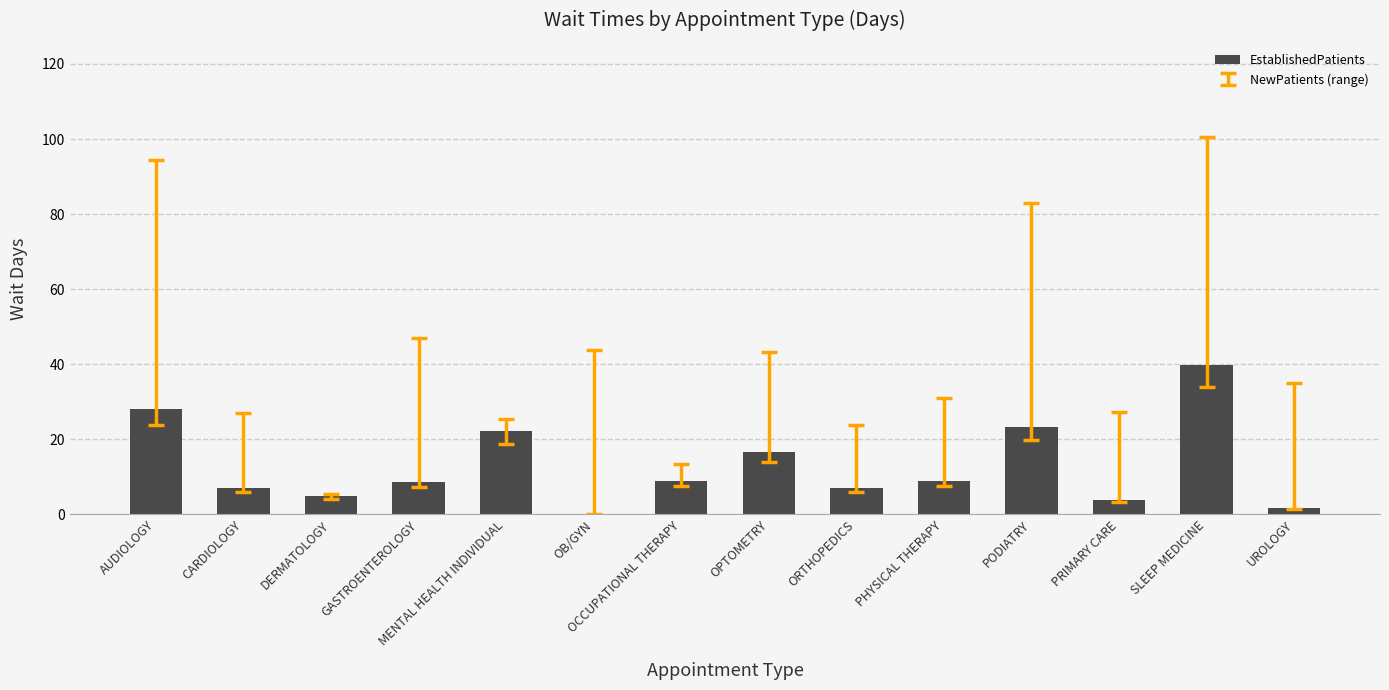

Which category has the highest value across all series?

SLEEP MEDICINE